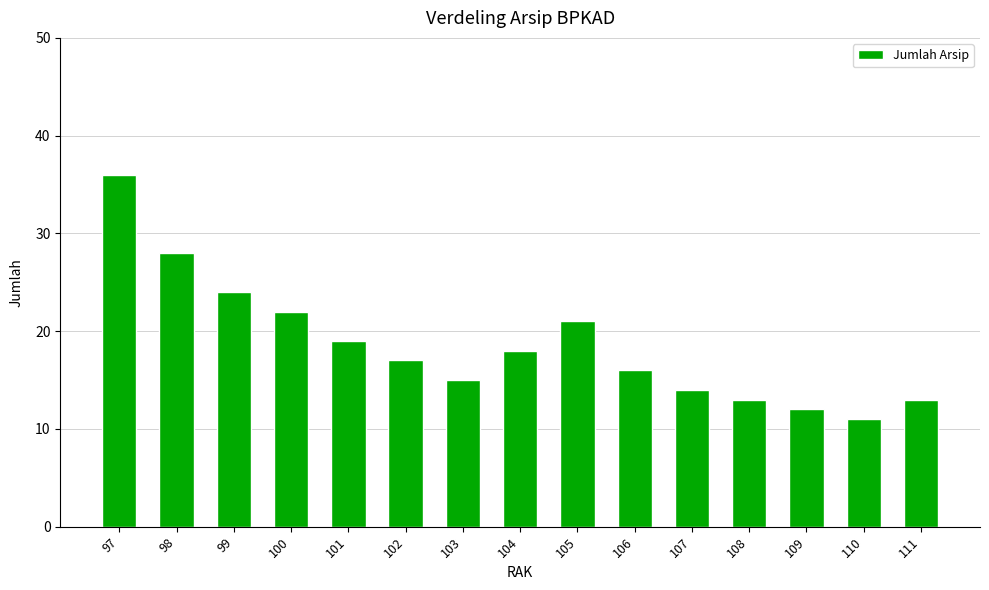

What is the difference between the values at 97 and 104?

18